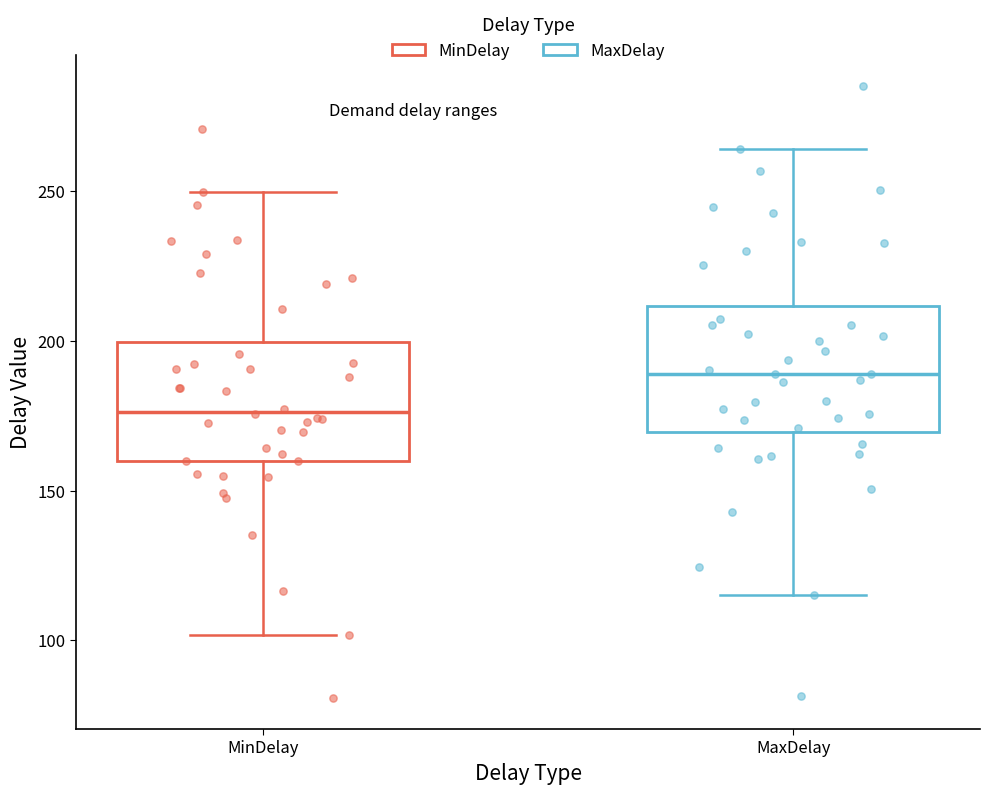

Reading left to right, transcribe this box plot: for each box, give where its median line is, the range the box spans, and where its two whiskers end, as read against the y-axis. The values are not printed on the chart, so give them approximately, as read against the axis.

MinDelay: median 175, box 160 to 200, whiskers 100 to 250
MaxDelay: median 190, box 170 to 210, whiskers 115 to 265